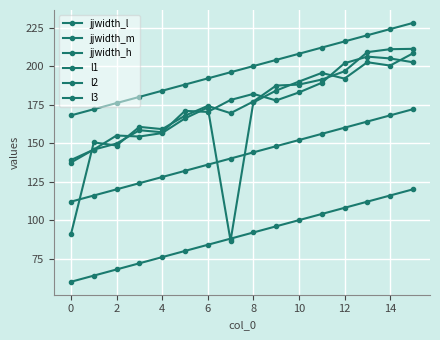

In l1, how many points are higher than both neighbors (excluding endpoints)?

4